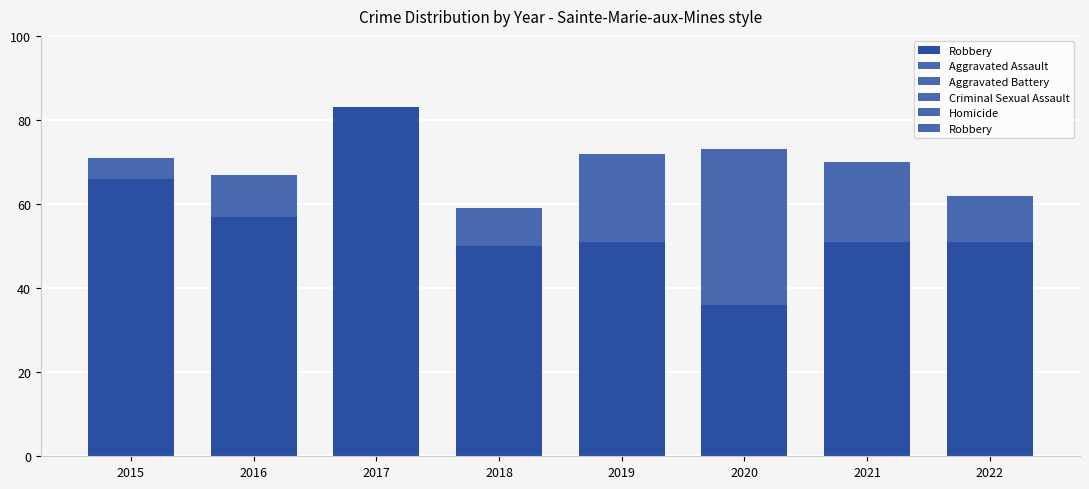

What is the value of the Homicide bar at the 6th from the left?

2